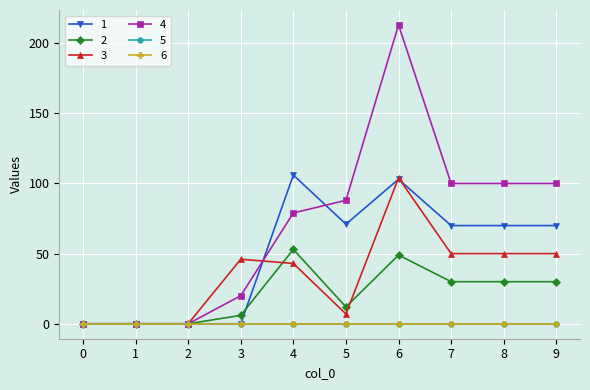

What is the sum of all 4 values?

700